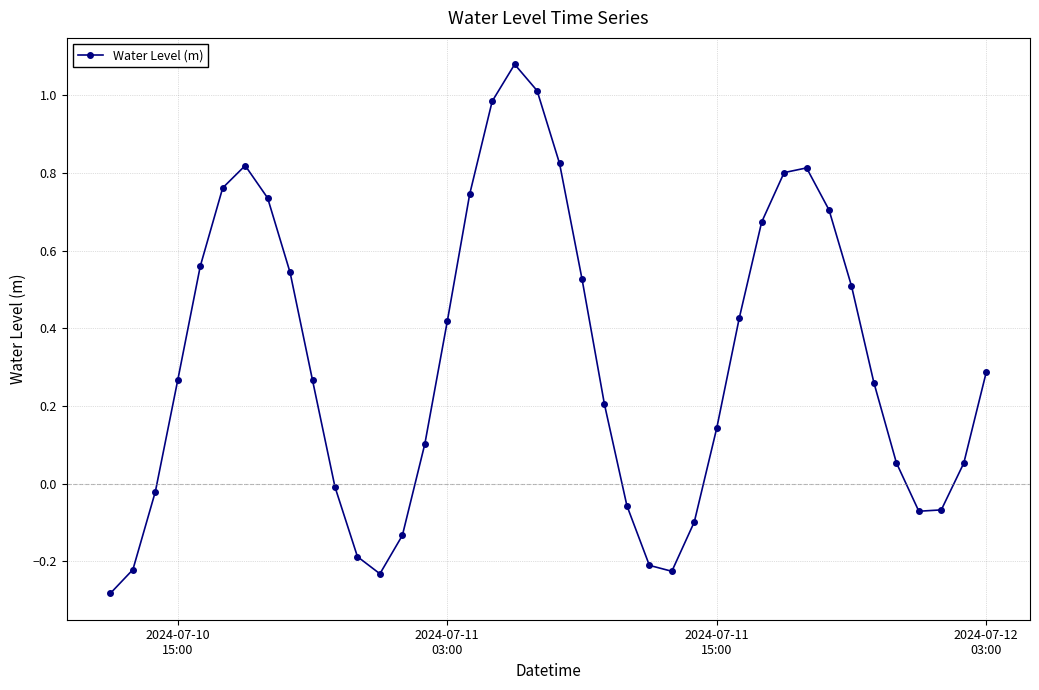

How many lines are shown in the chart?

1